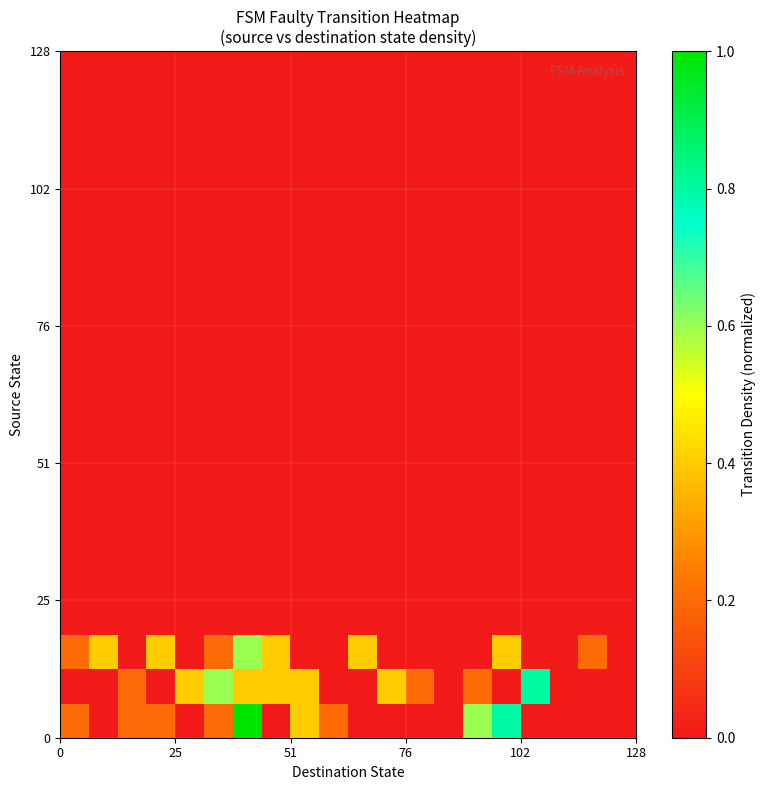

What is the greatest value displayed?

1.0